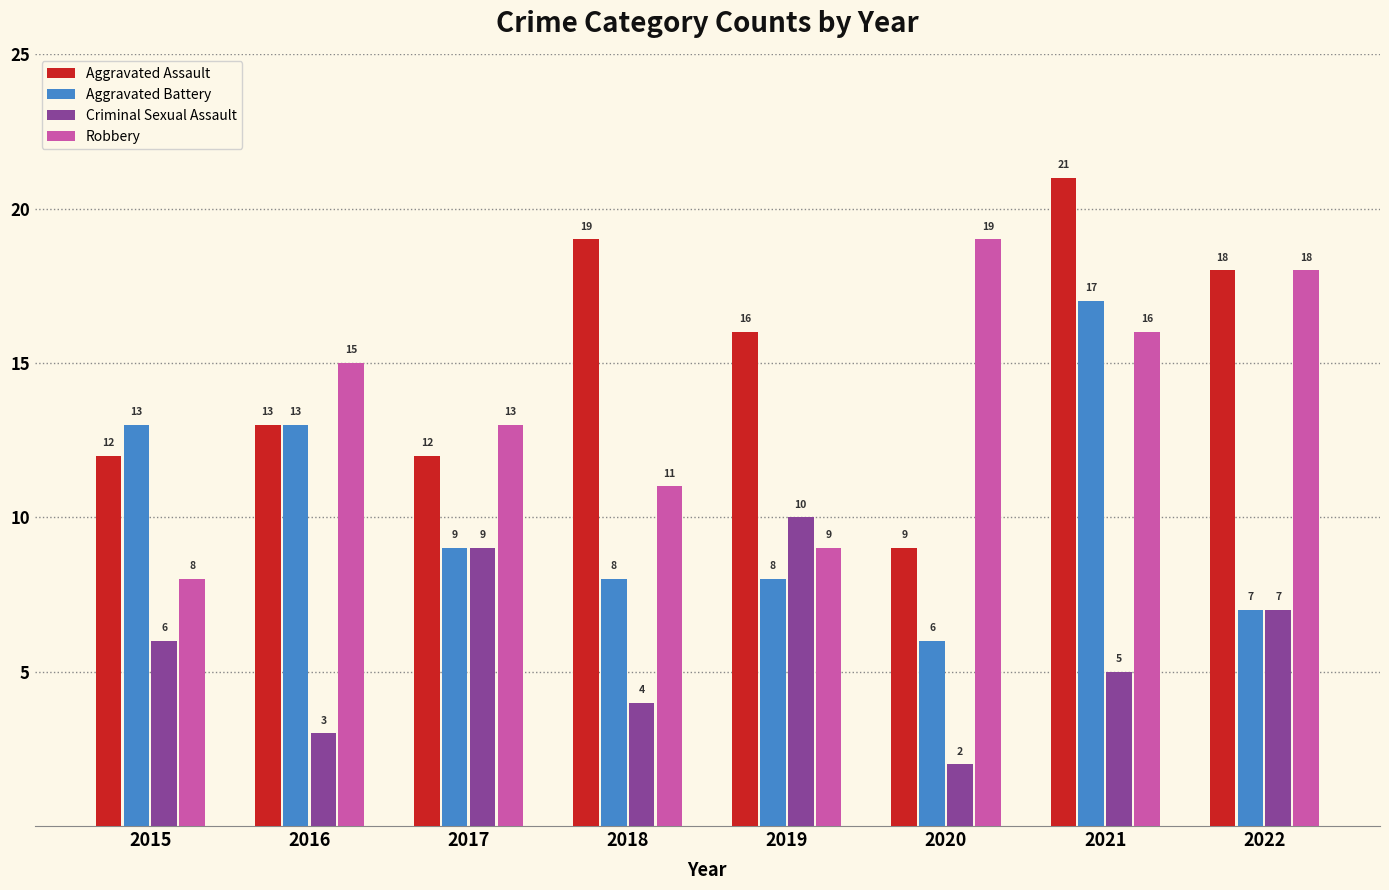

Which series has the widest spread of values?

Aggravated Assault